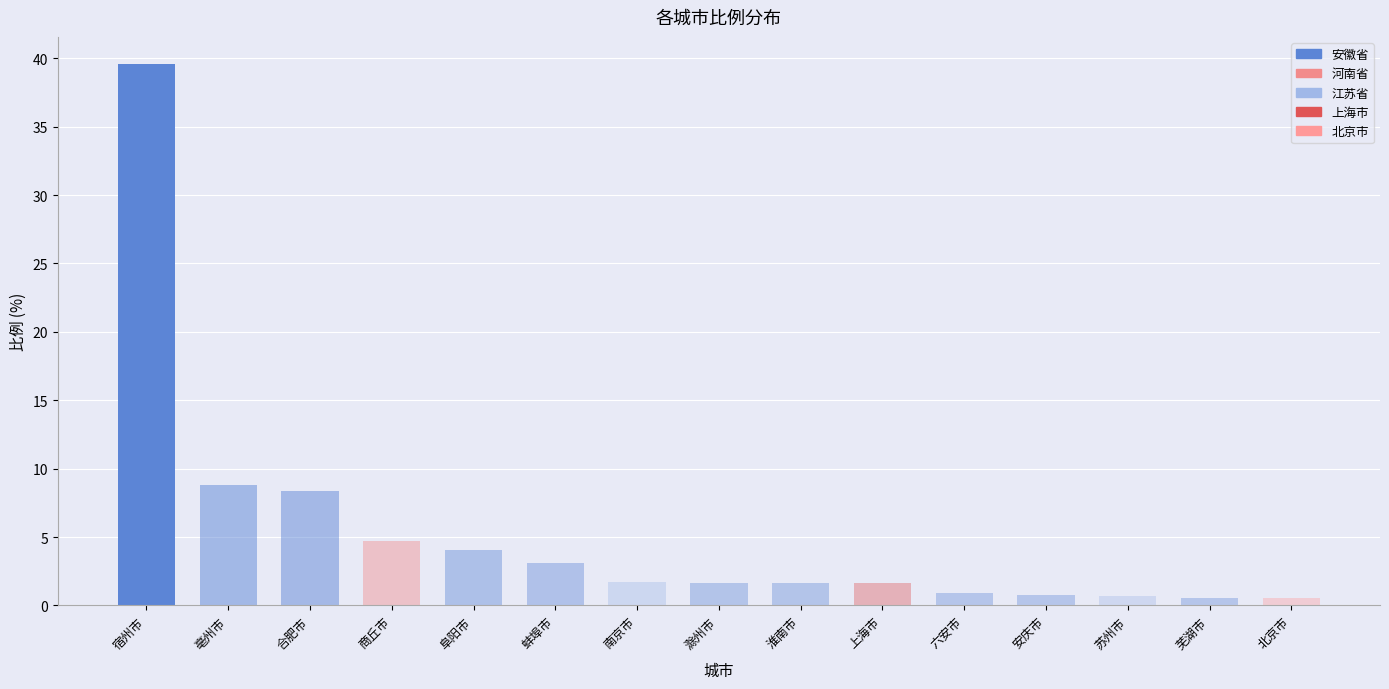

What is the value of the 9th bar from the left?

1.7